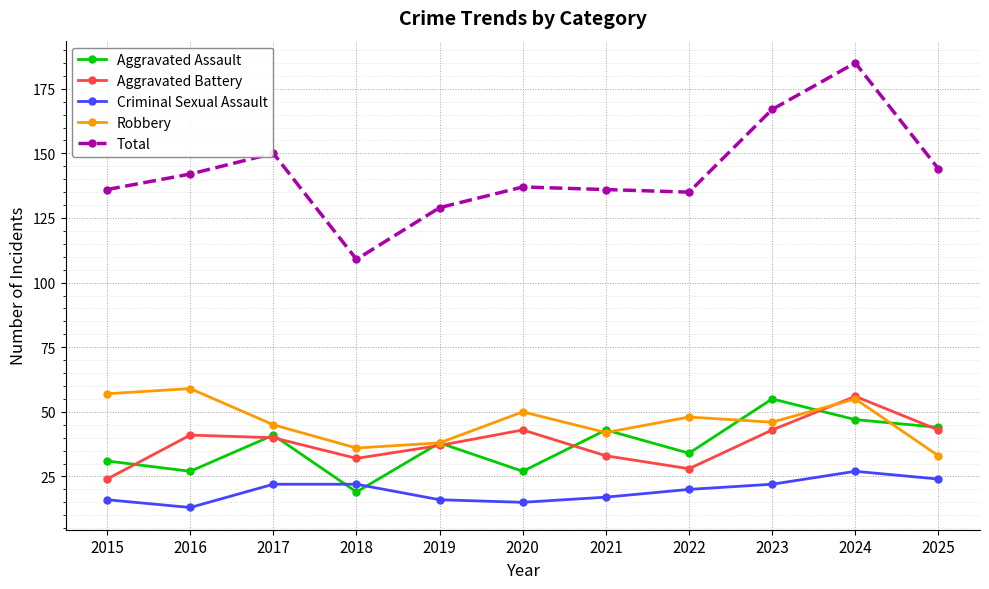

True or false: Aggravated Battery has more than 0 interior local peaks.

True